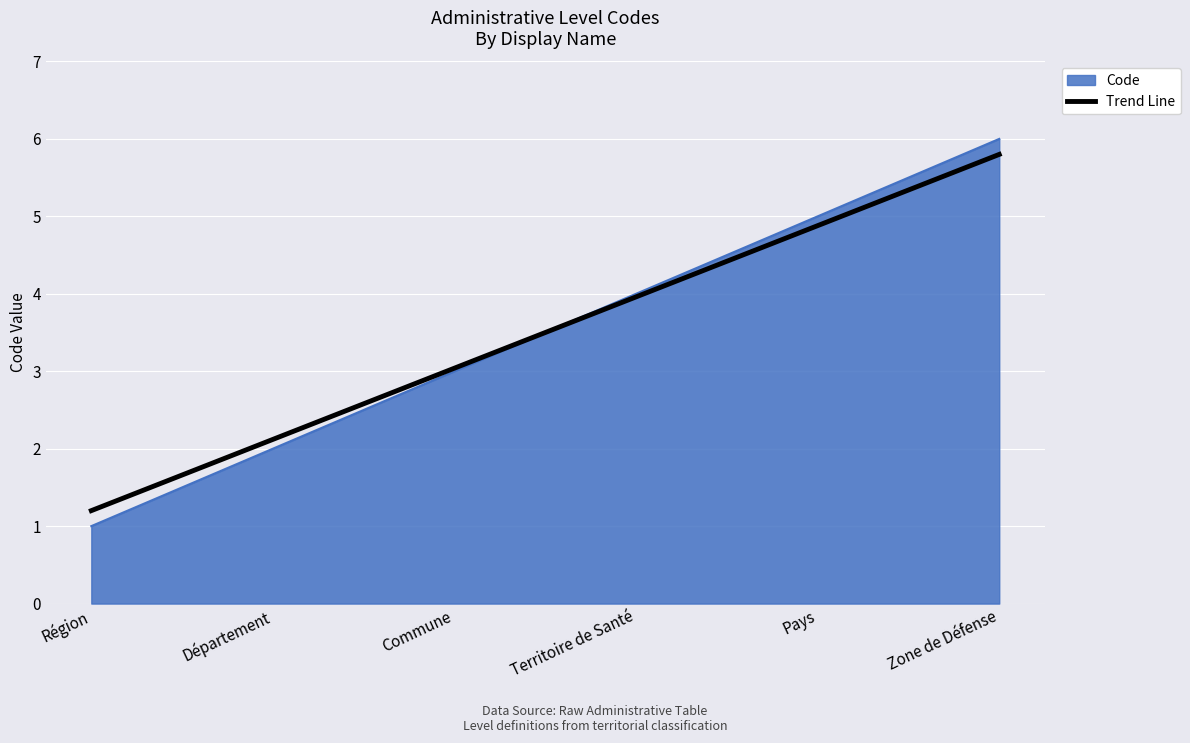

The value of Code at Zone de Défense is 6.0. True or false?

True